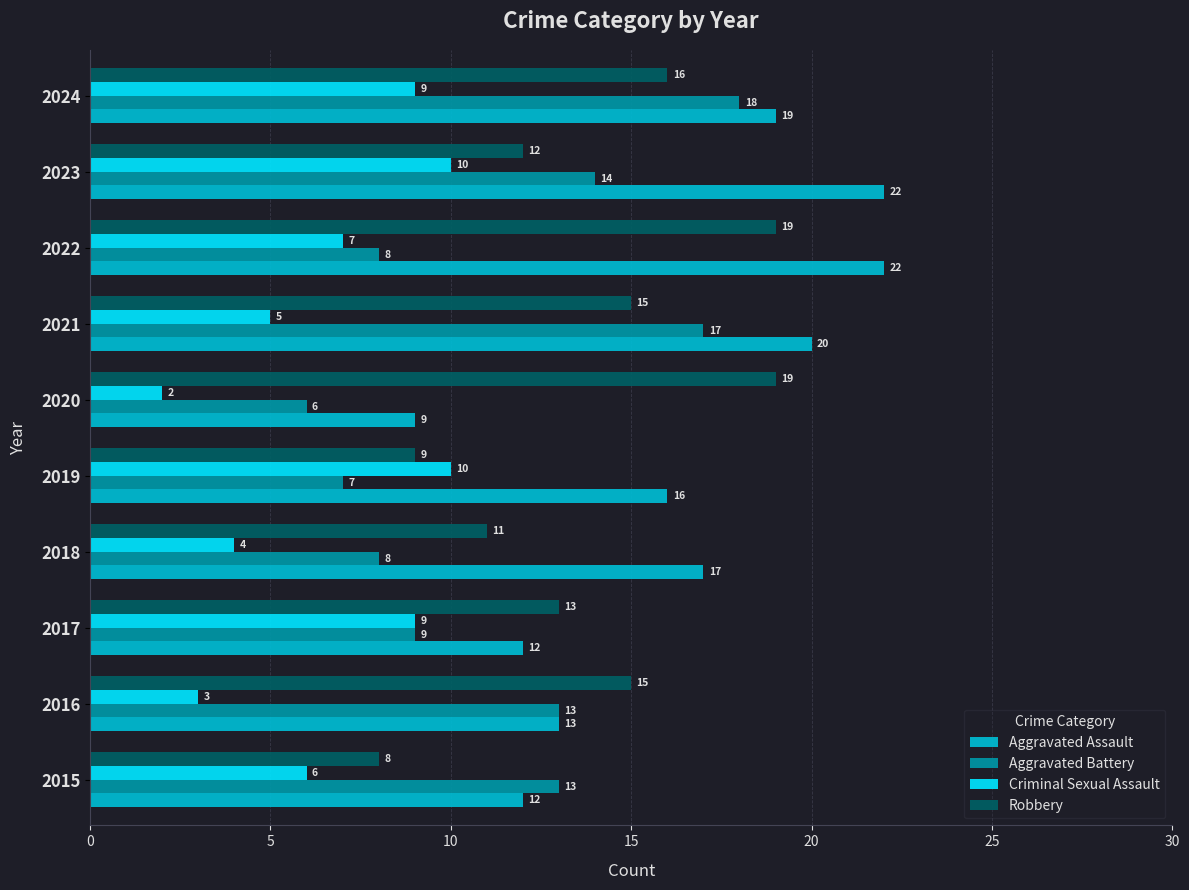

Count the Criminal Sexual Assault values in the range 4 to 9.

6